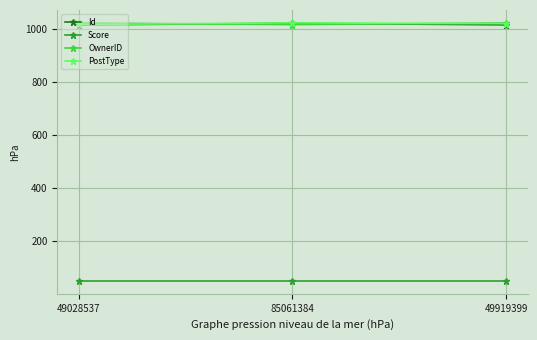

How many data points does each series have?

3